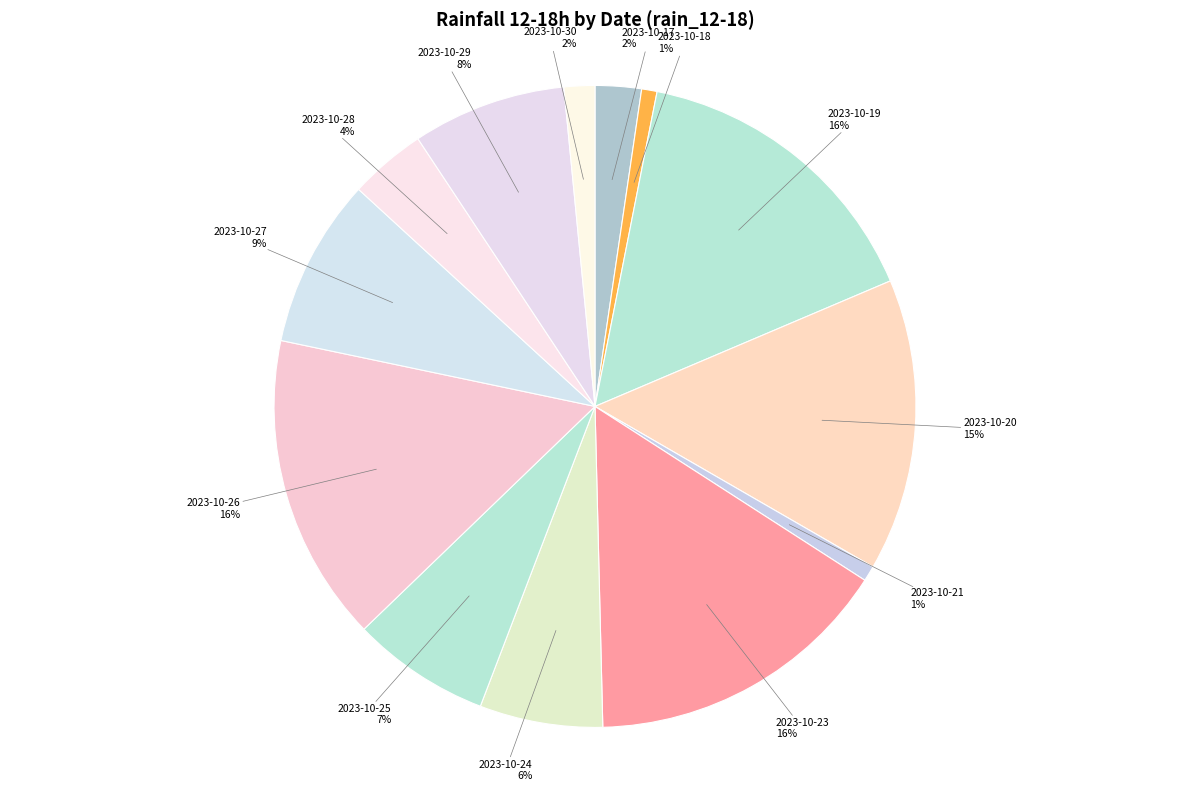

To the nearest percent, what is the difference between the 2023-10-21 and 2023-10-30 slice percentages?

1%